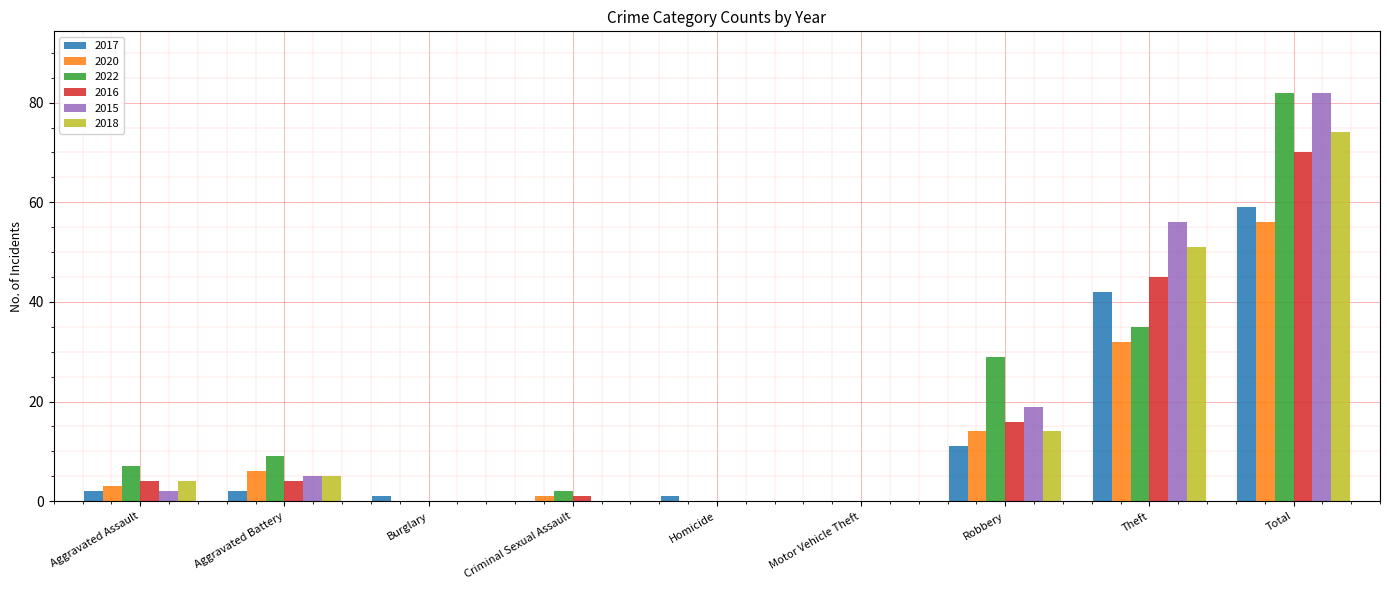

Count the number of data series in this chart.

6